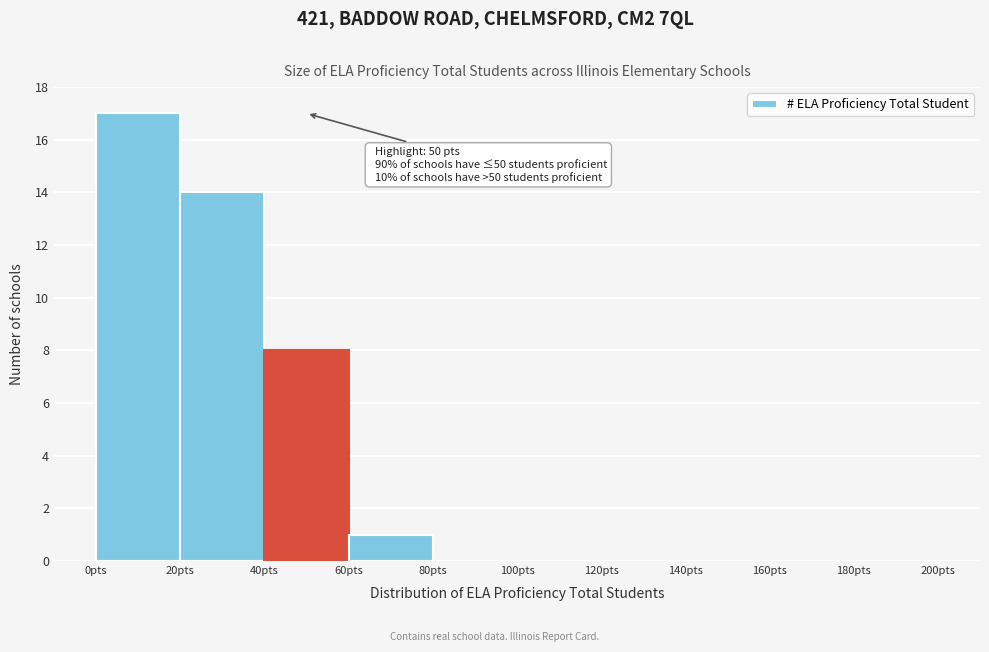

Over which range of the x-axis is the bar tallest?

0 to 20